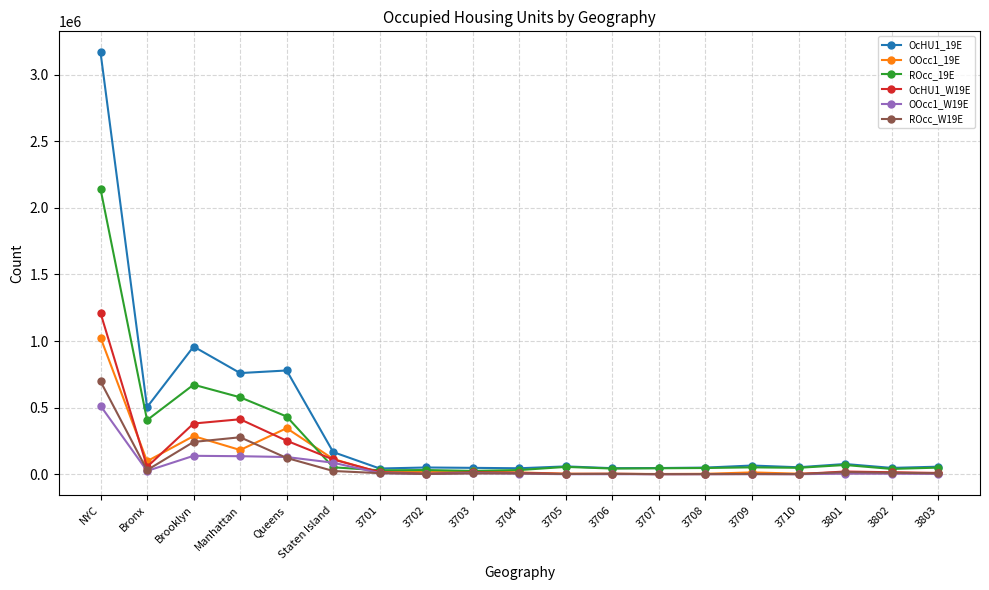

Rank the series by their maximum value, from lowest to highest.

OOcc1_W19E, ROcc_W19E, OOcc1_19E, OcHU1_W19E, ROcc_19E, OcHU1_19E